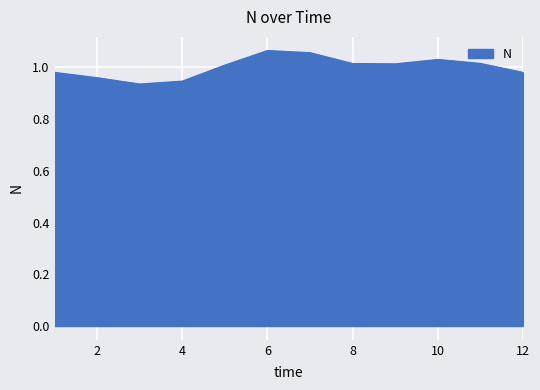

Reading right to left, extract all data points from this chart.

1.0	1.0	1.0	1.0	1.0	1.1	1.1	1.0	0.9	0.9	1.0	1.0